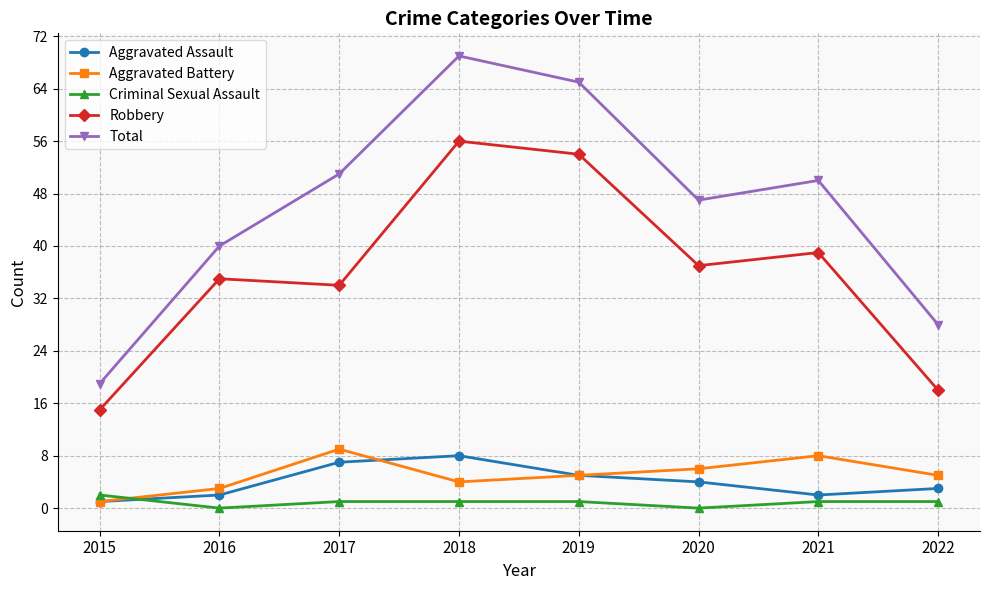

Is this an area chart (filled region under the line)?

No